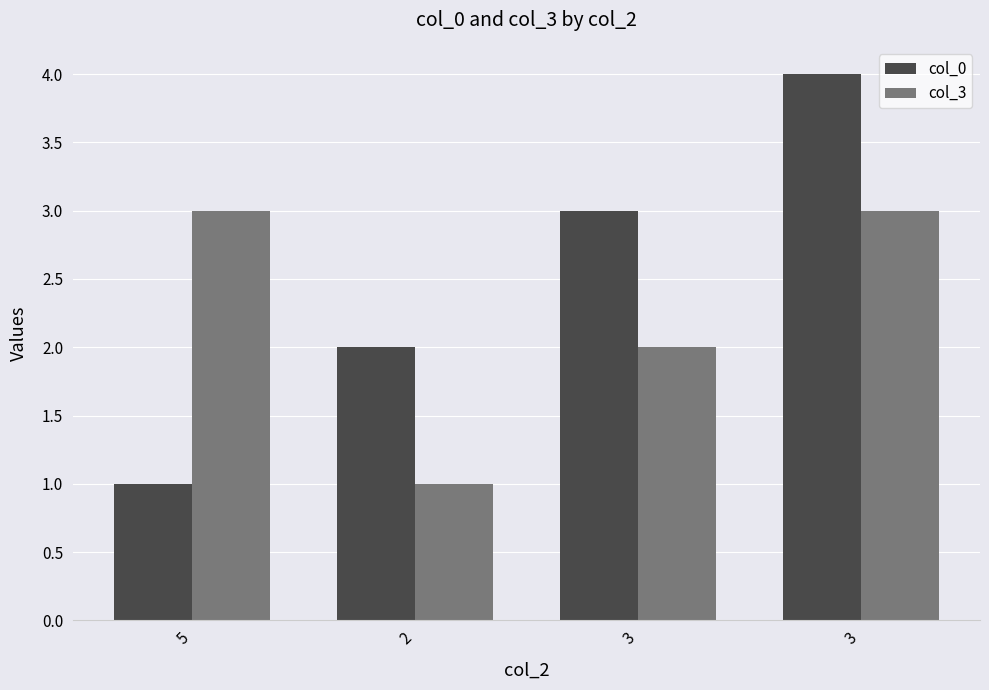

What is the label of the 4th bar from the left?

3